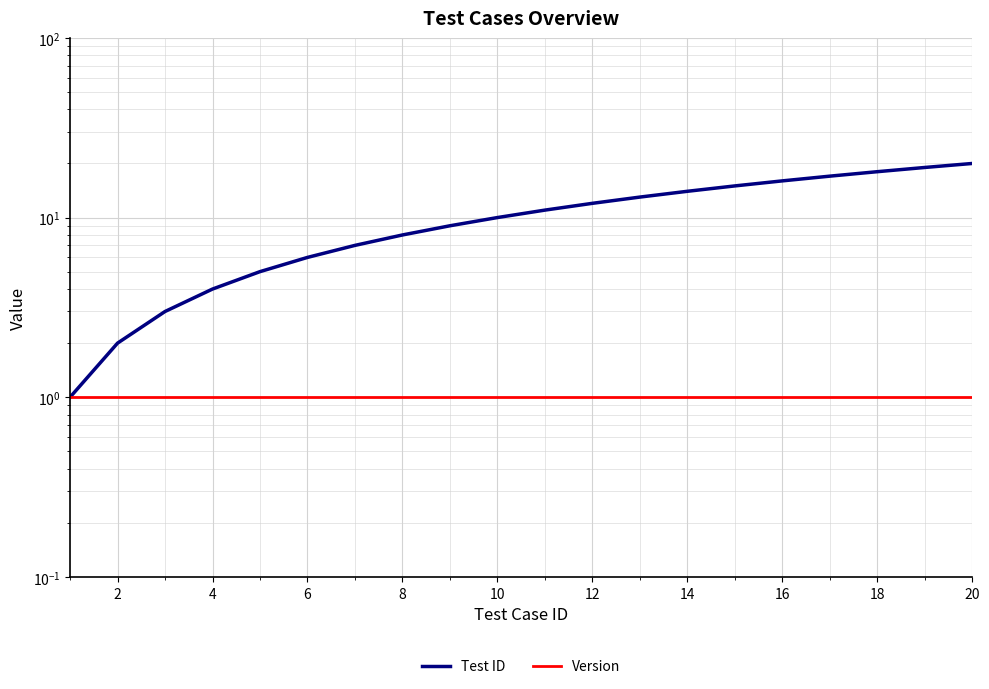

At how many categories does at least one series exceed 8?

12